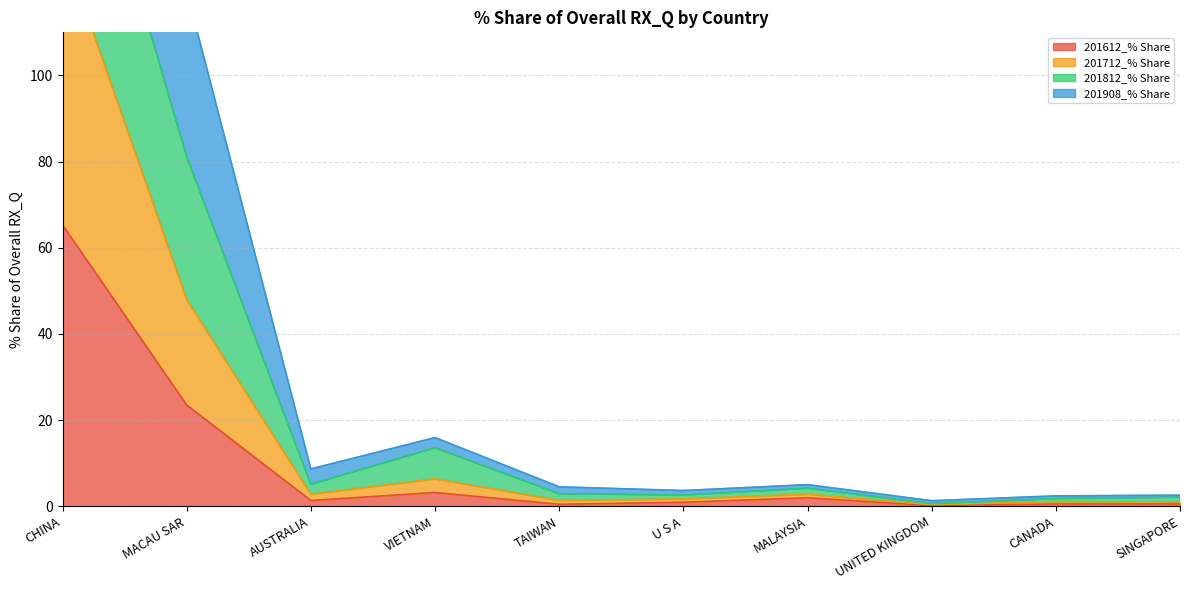

At which category does 201712_% Share reach its first local valley?

AUSTRALIA